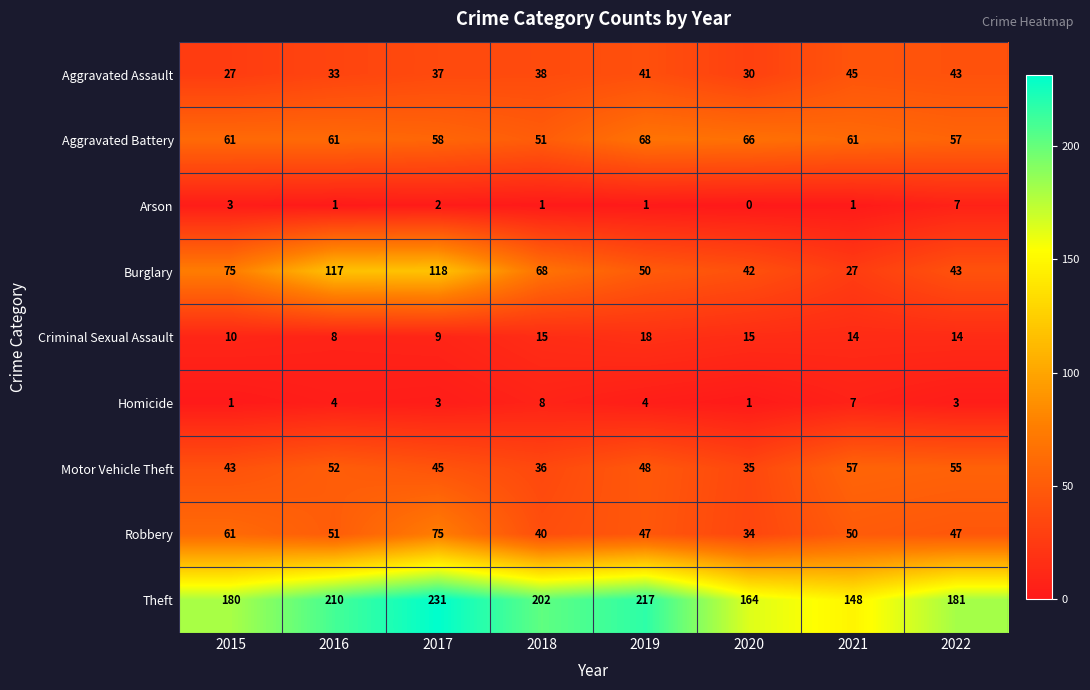

Which series changed the most between 2016 and 2017?

Robbery